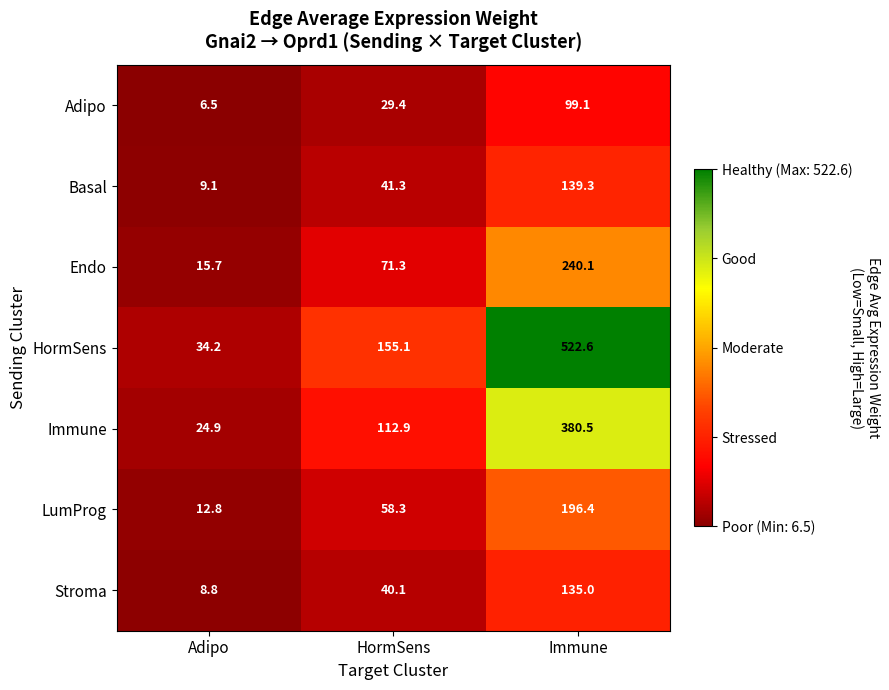

What value does the HormSens series have at HormSens?

155.1